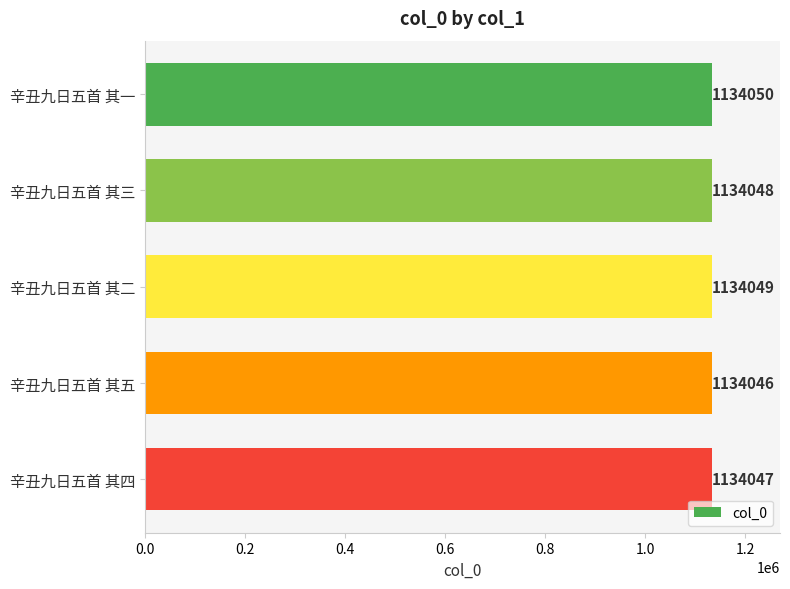

Reading bottom to top, list all the values displayed in this chart.

1134047	1134046	1134049	1134048	1134050